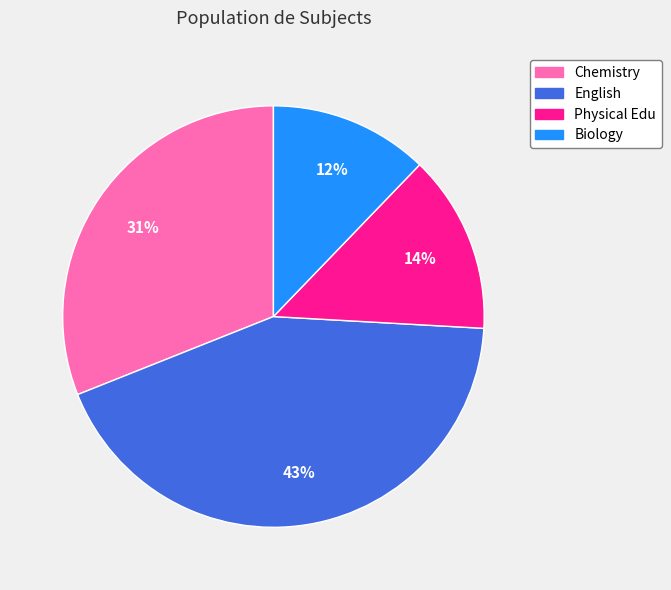

What percentage is the English slice, to the nearest percent?

43%